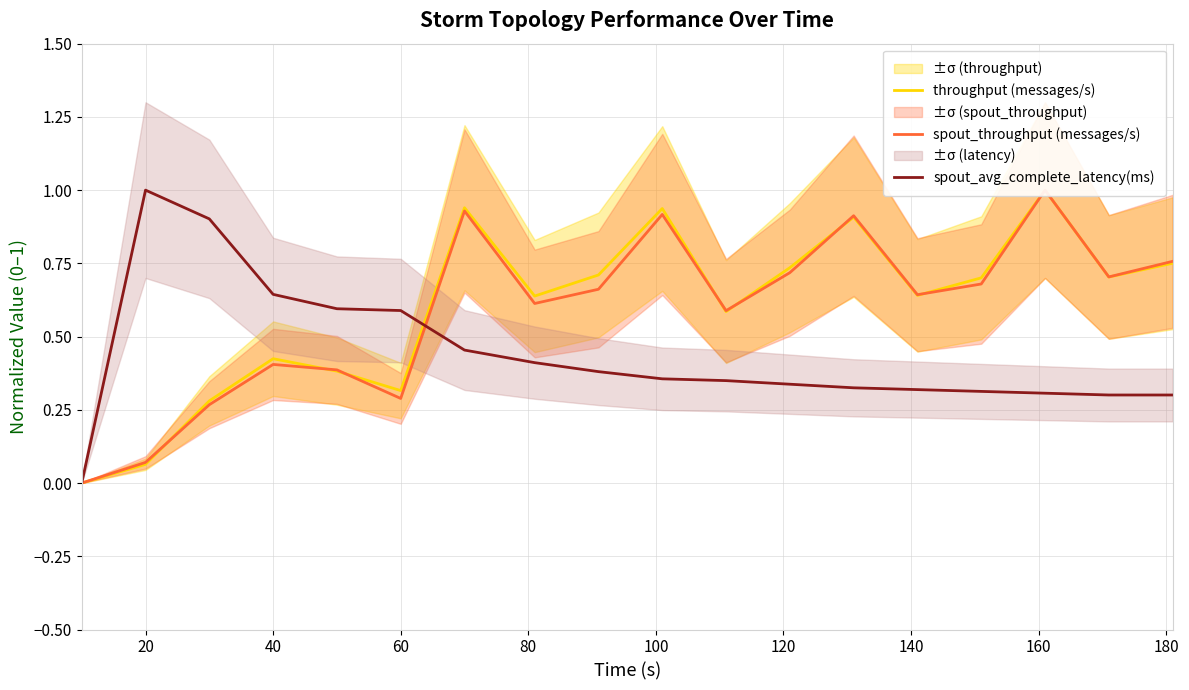

At which label does spout_avg_complete_latency(ms) reach its peak?

20